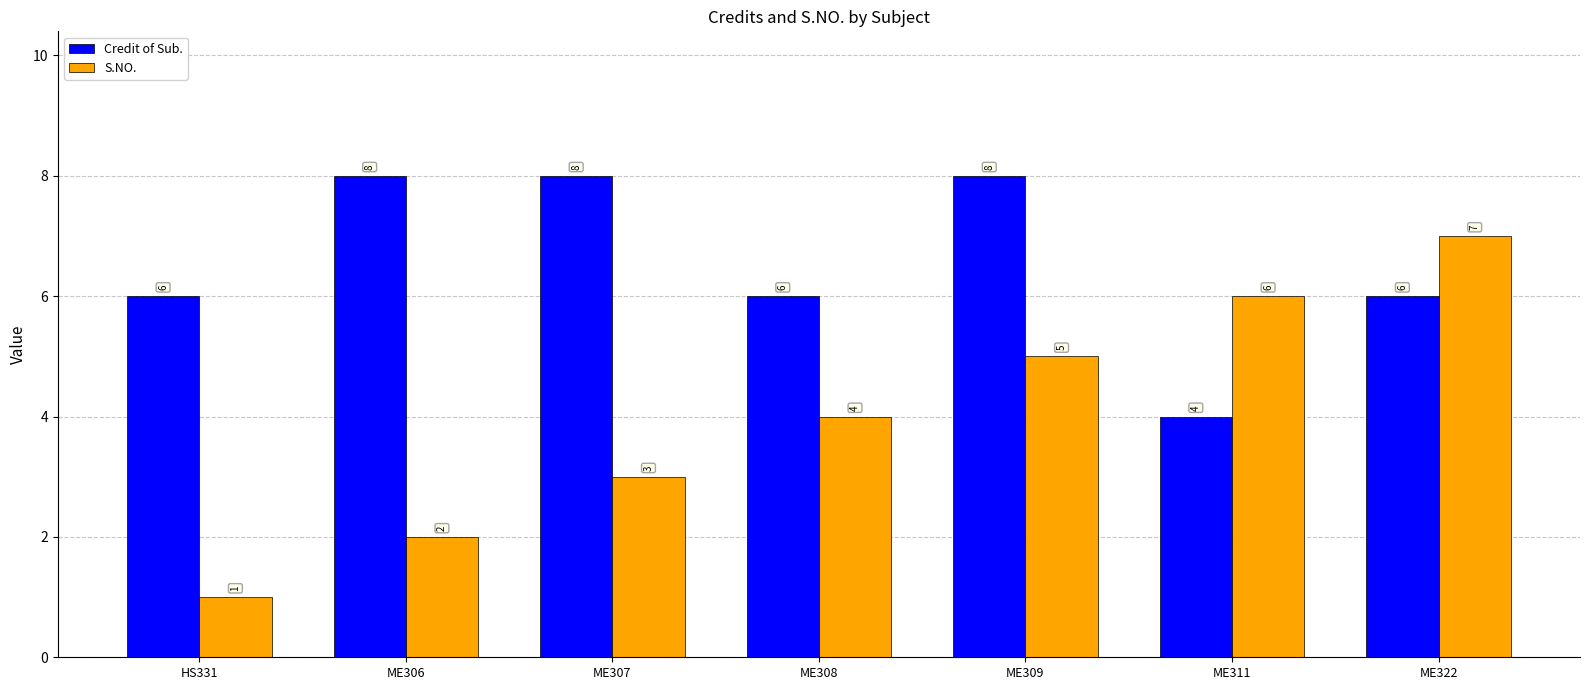

List the series in order of their overall mean, highest first.

Credit of Sub., S.NO.